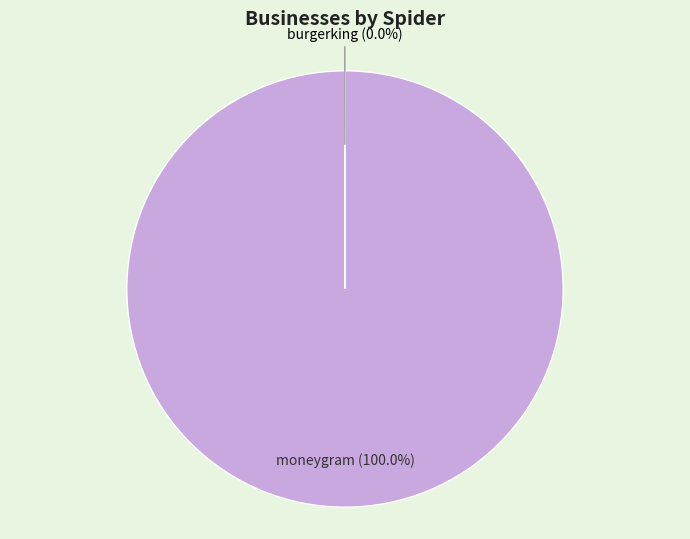

What is the largest slice in the pie chart?

moneygram